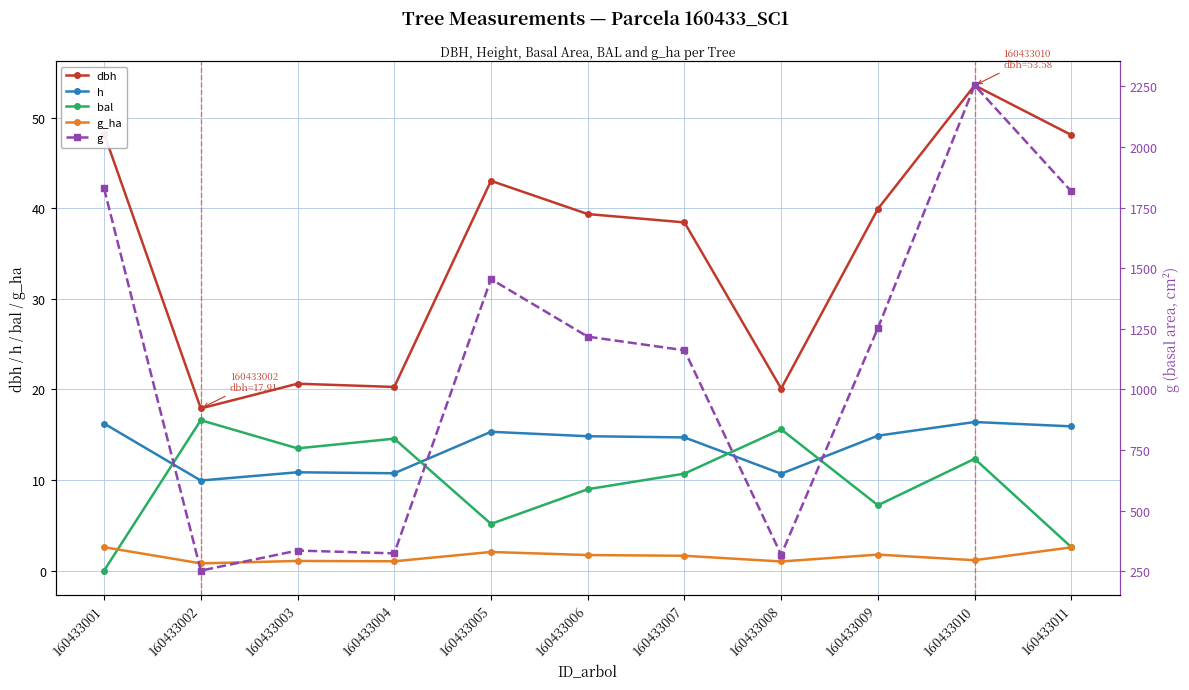

Reading right to left, what are all the values shown in this chart?

dbh: 48.1	53.6	39.9	20.1	38.5	39.4	43.0	20.3	20.6	17.9	48.3
h: 15.9	16.4	14.9	10.7	14.7	14.8	15.3	10.8	10.9	9.9	16.2
bal: 2.6	12.3	7.2	15.6	10.7	9.0	5.2	14.6	13.5	16.6	0.0
g_ha: 2.6	1.1	1.8	1.0	1.6	1.7	2.1	1.0	1.1	0.8	2.6
g: 1817.1	2254.6	1252.8	317.2	1161.3	1217.5	1454.9	323.1	334.7	251.8	1829.2